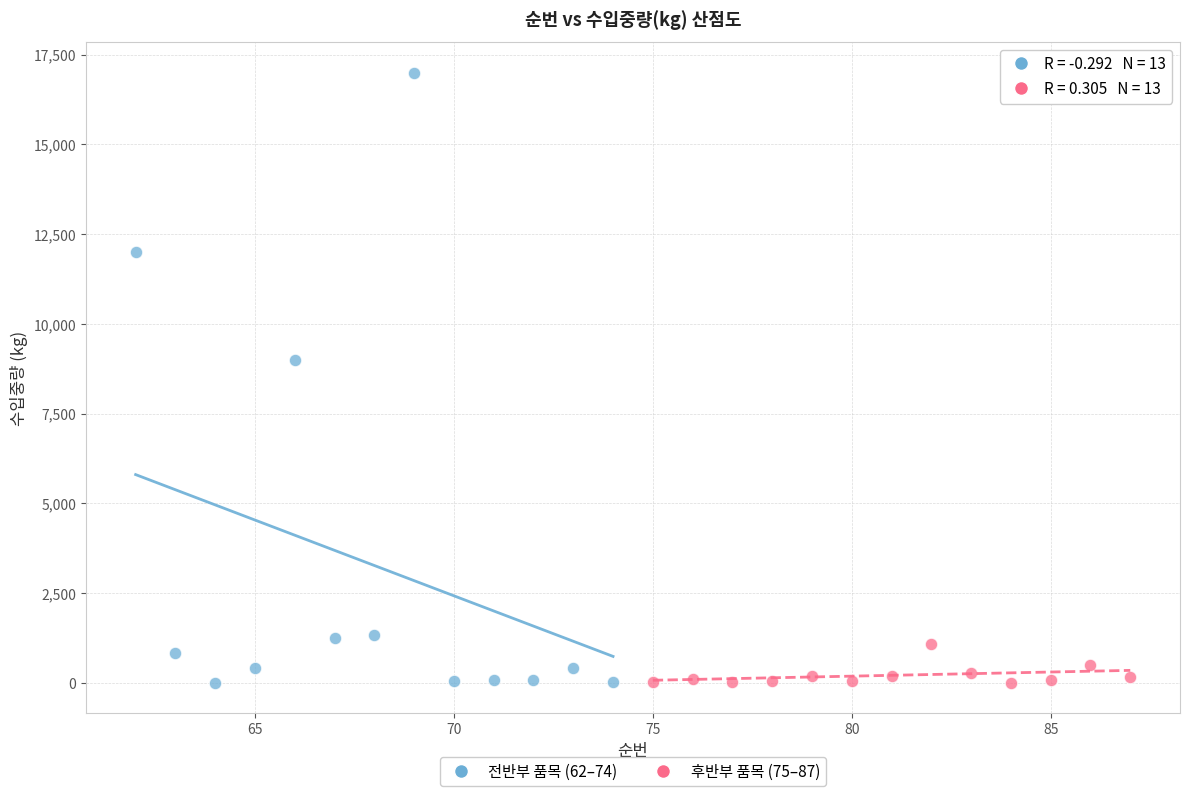

Which series has the widest spread of Y values?

전반부 품목 (62–74)